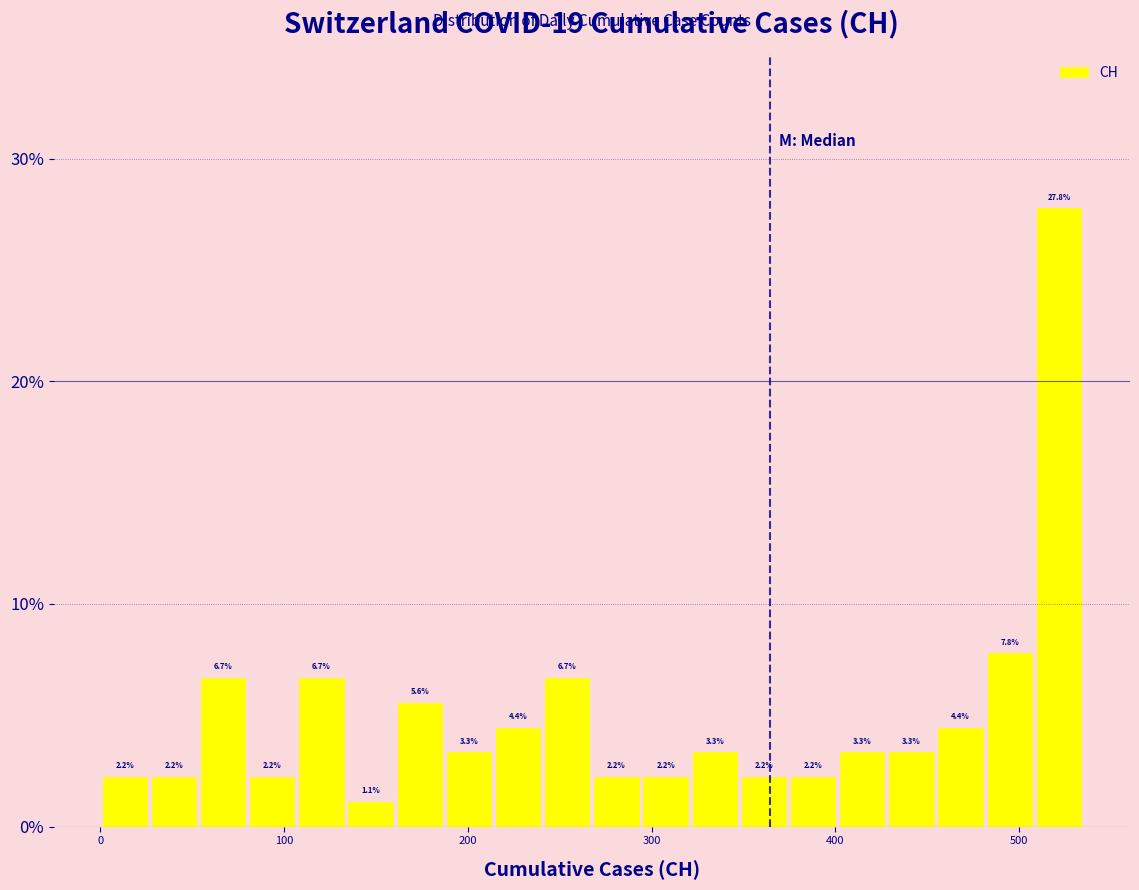

Read against the x-axis, roughly where is the centre of the tallest bar?

520